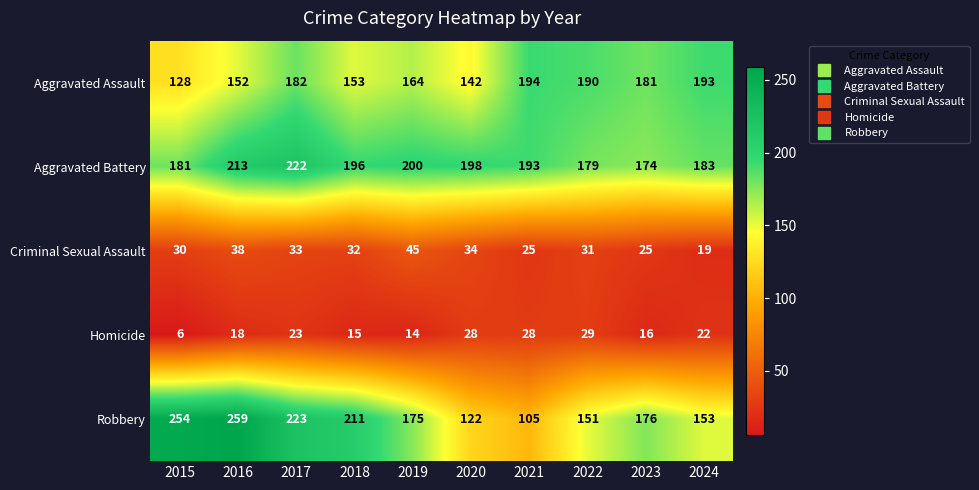

At which category is the sum across all series the highest?

2017